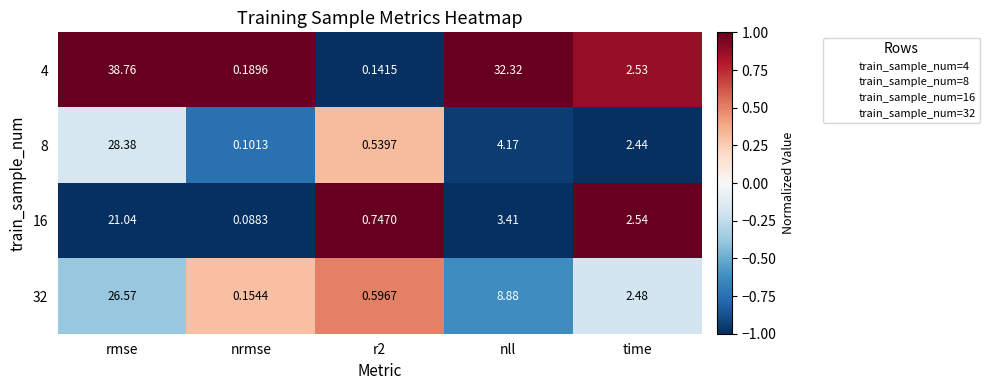

What is the spread (max minus min) of values at rmse?

17.7